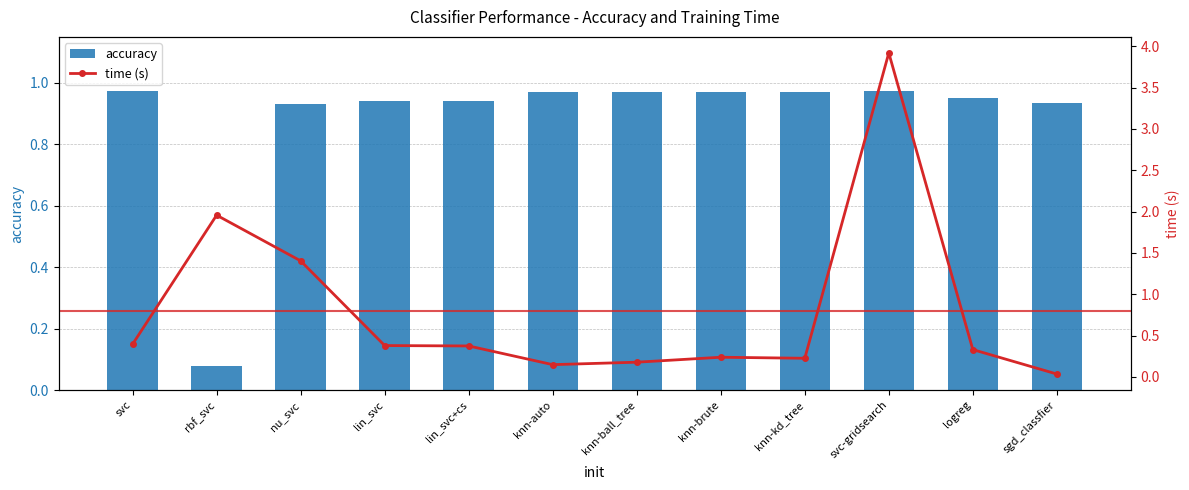

Which series has the largest total across all categories?

accuracy